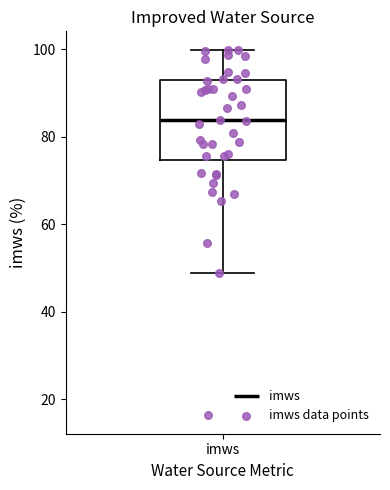

Where does the upper whisker of the box for imws end on the y-axis? The values are not printed on the chart, so give them approximately, as read against the axis.

100